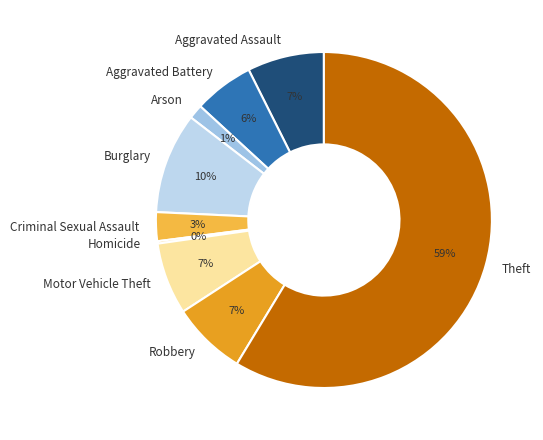

Between Arson and Aggravated Battery, which is larger?

Aggravated Battery